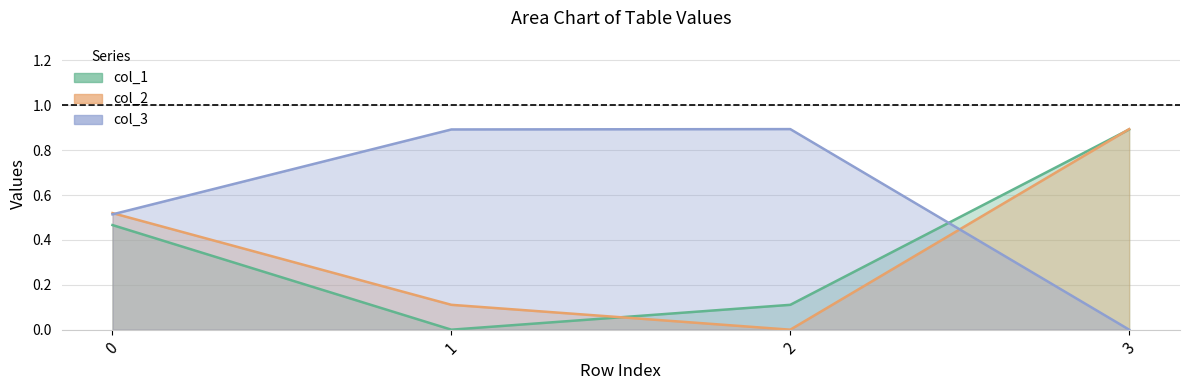

Which series has the largest total across all categories?

col_3